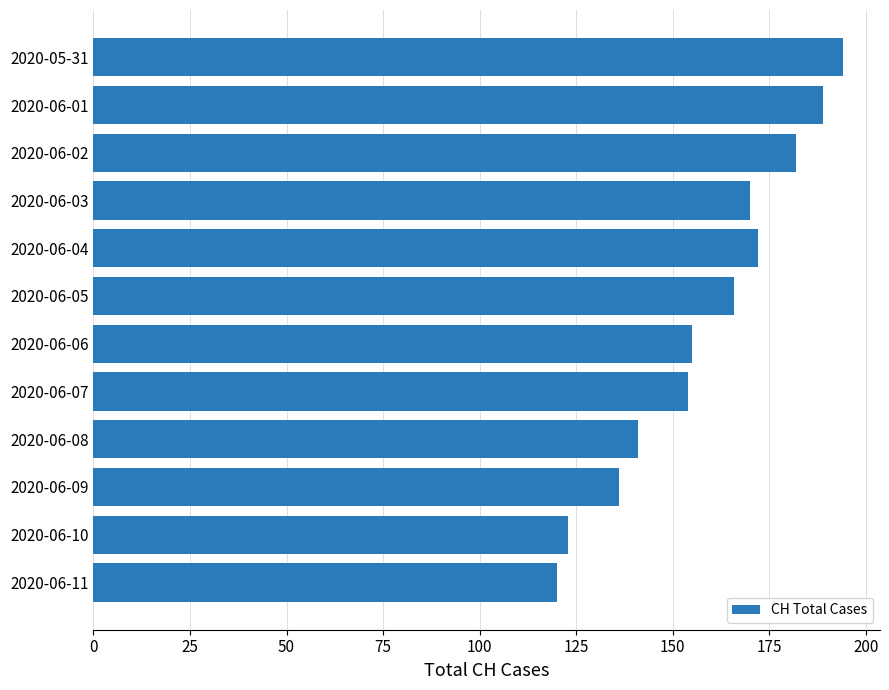

Does the chart contain any negative values?

No